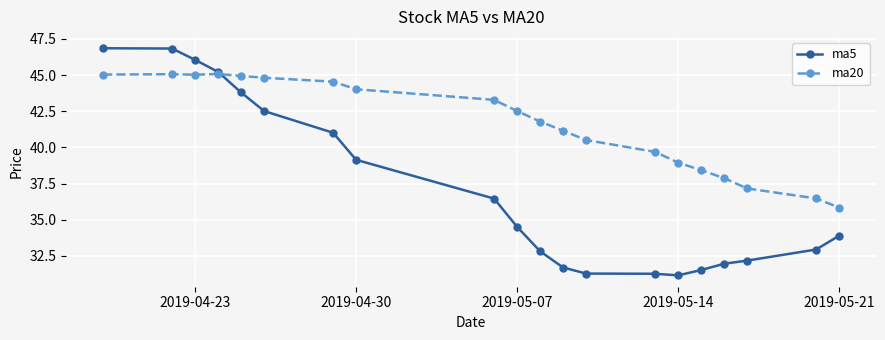

What is the value of the ma20 point at the 17th from the left?

37.9